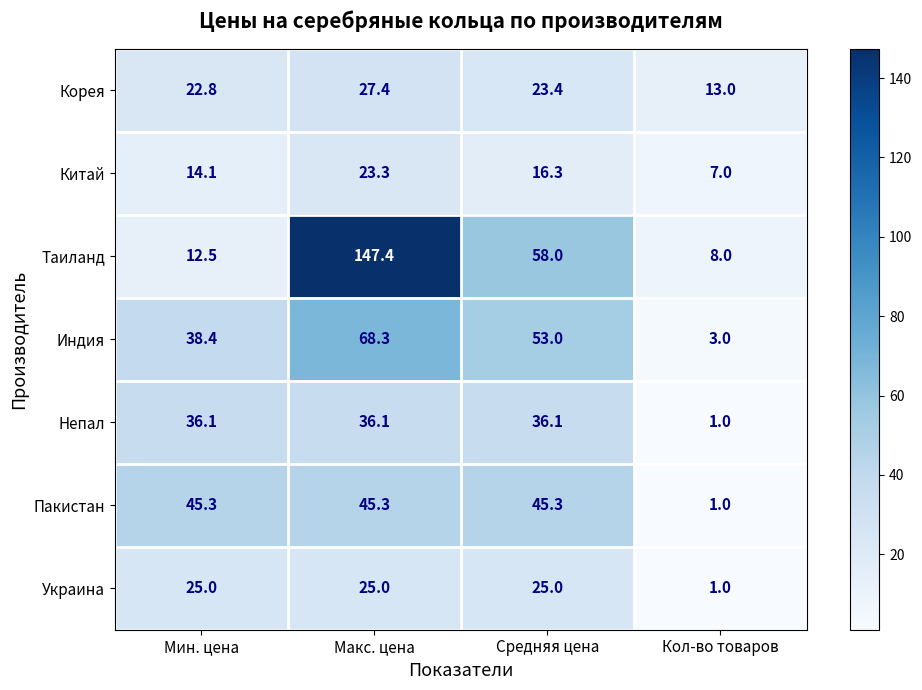

What is the total value across all series at Кол-во товаров?

34.0